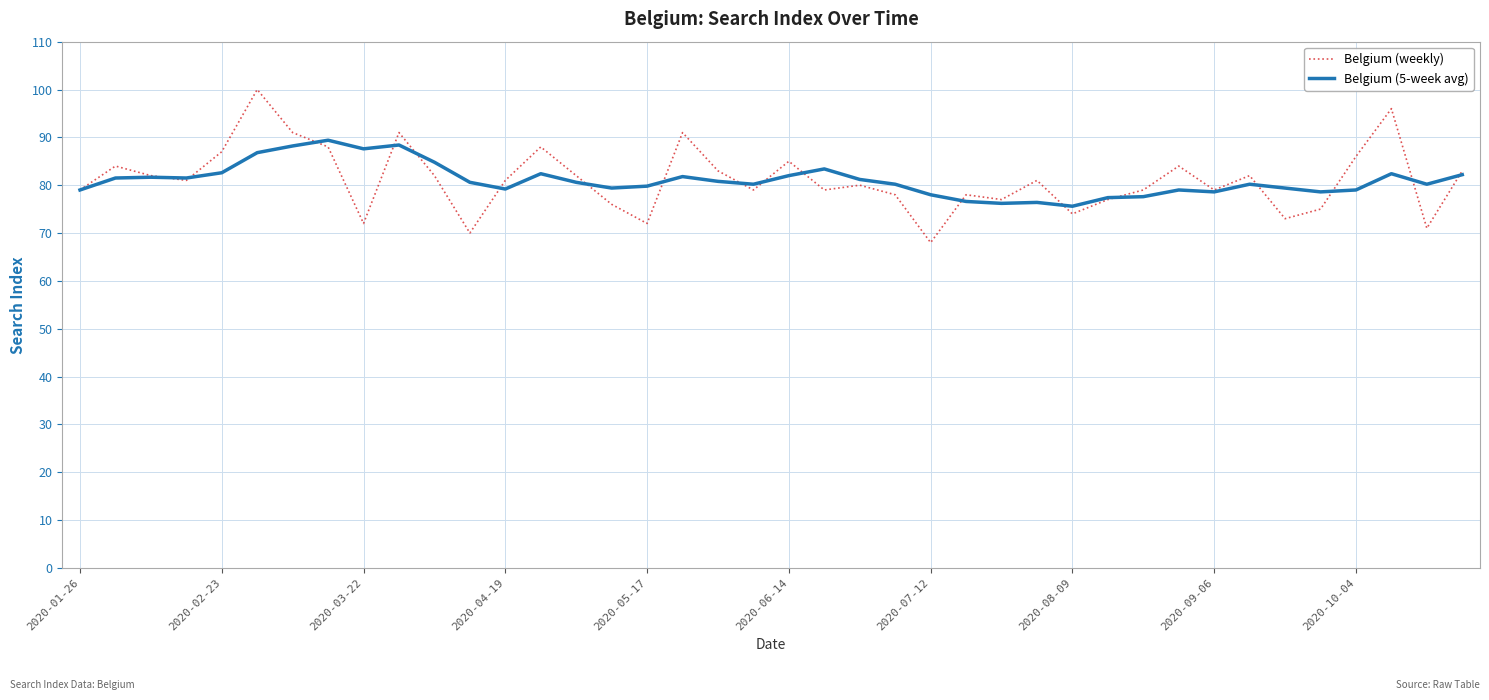

In Belgium (5-week avg), how many points are lower than both neighbors (excluding endpoints)?

10